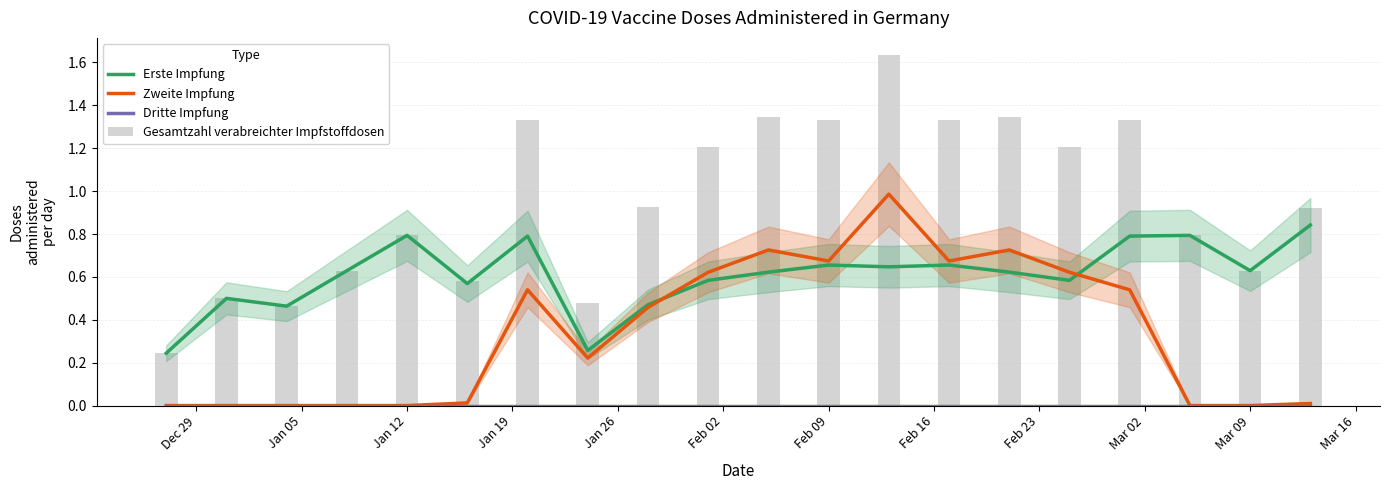

True or false: Erste Impfung has a value of 0.9 at Feb 02.

False